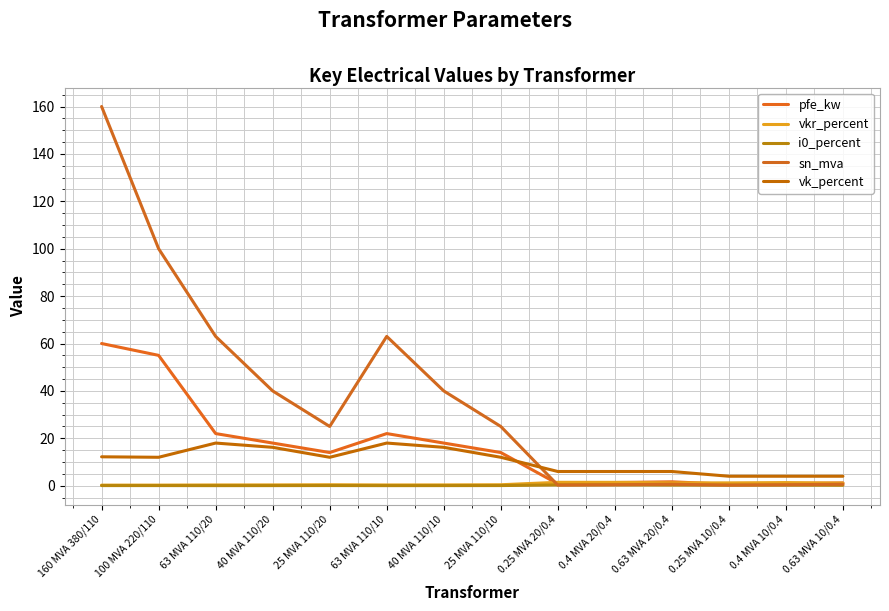

What is the value of the pfe_kw point at the 11th from the left?

1.6